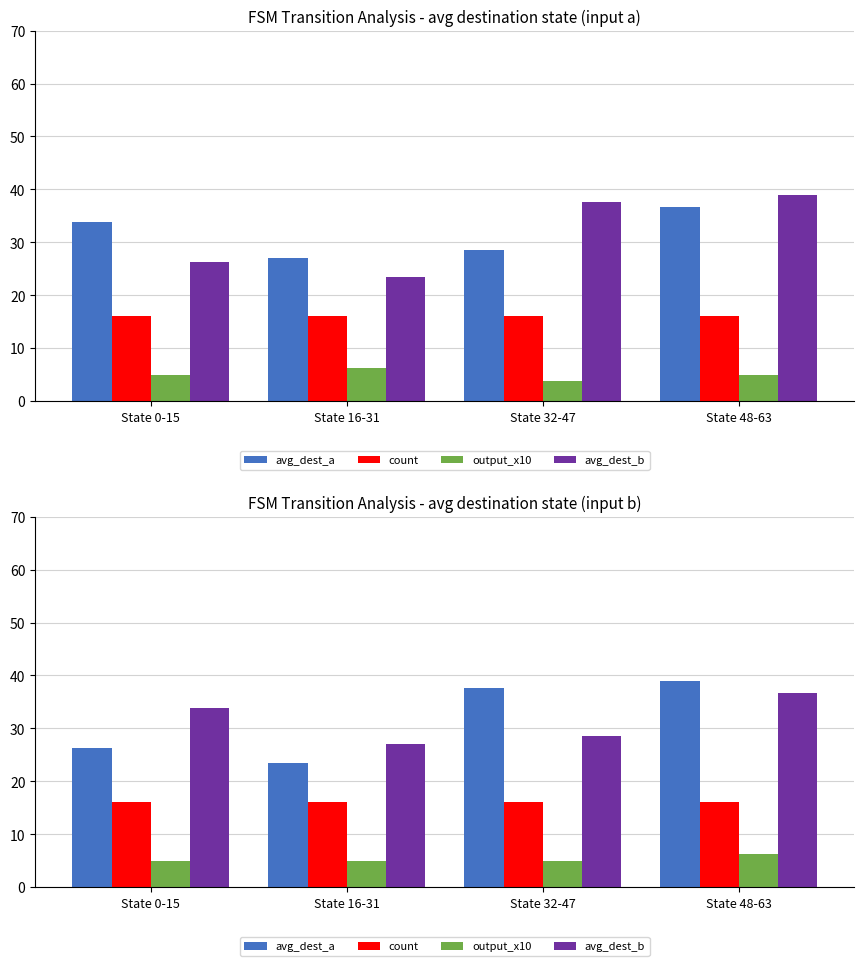

Which series has the largest total across all categories?

avg_dest_a